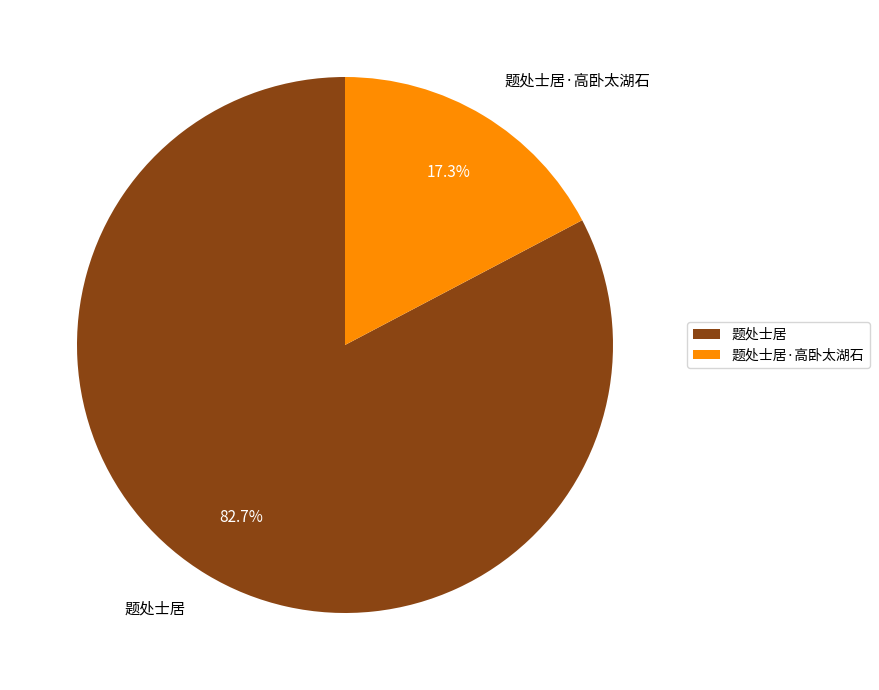

How many segments does this pie chart have?

2